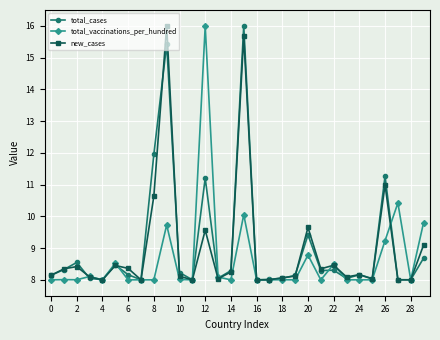

What are all the series names shown in the legend?

total_cases, total_vaccinations_per_hundred, new_cases